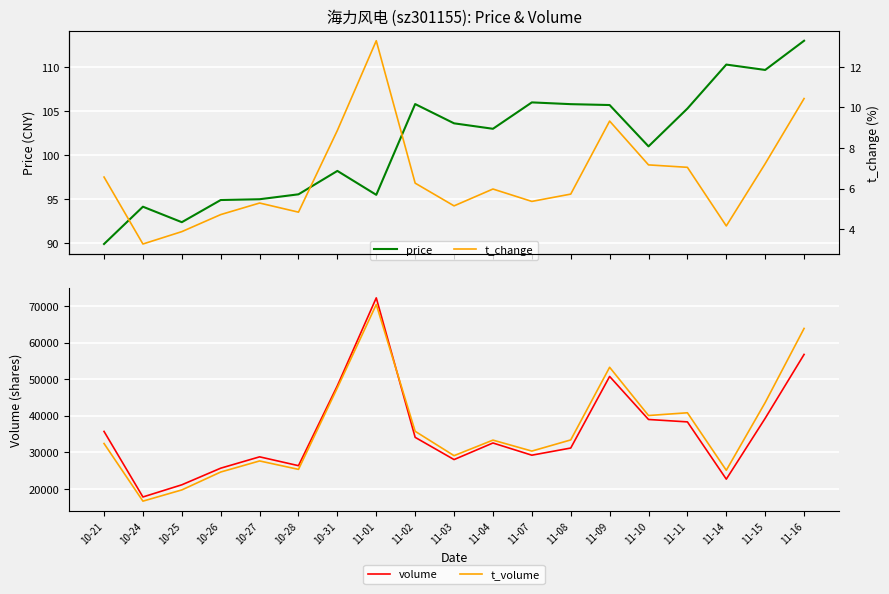

True or false: price and volume cross at least once.

False